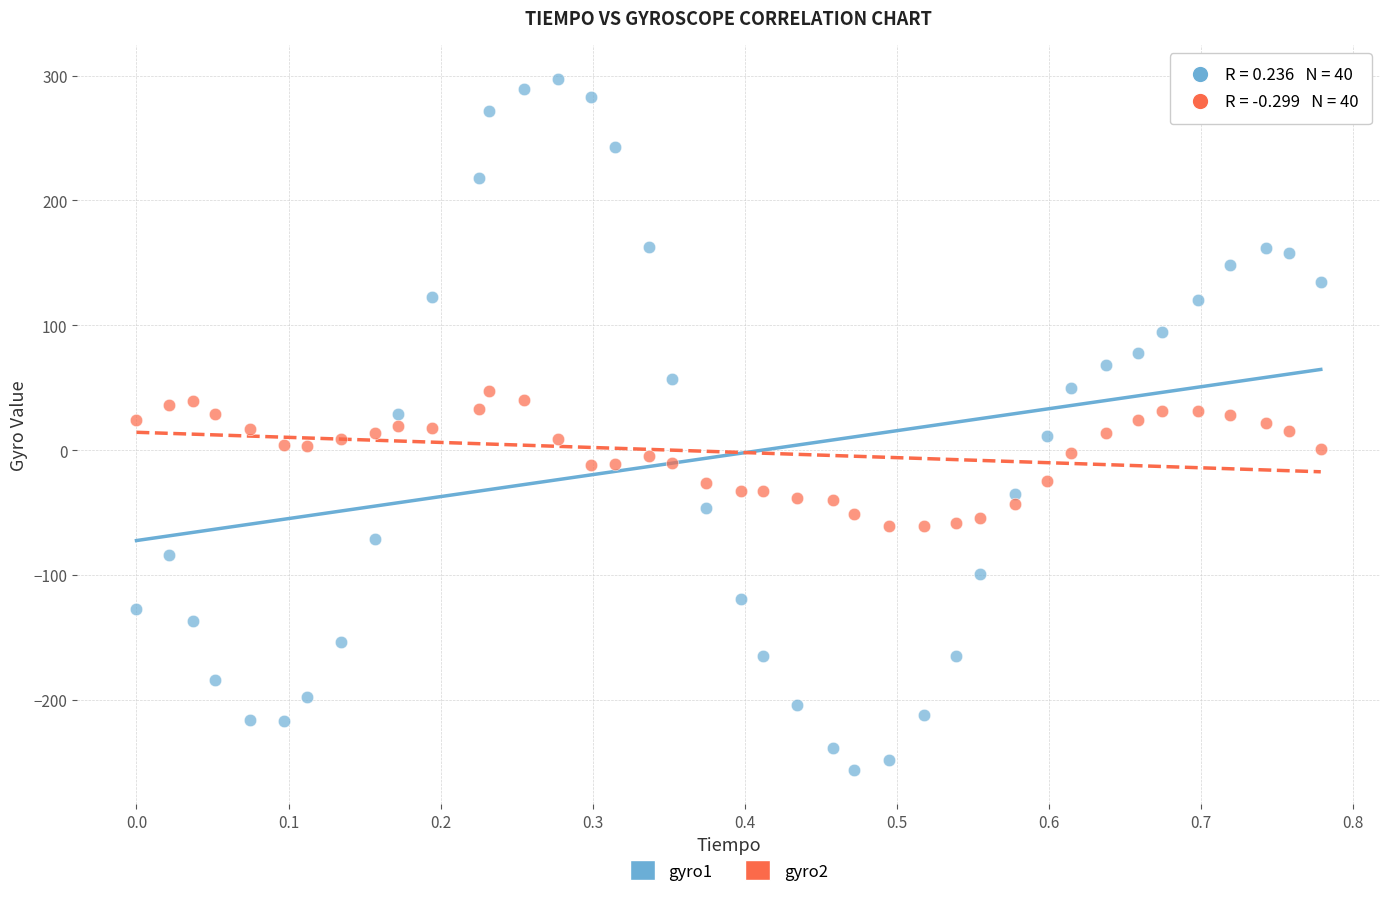

Which series reaches the maximum Y coordinate?

gyro1